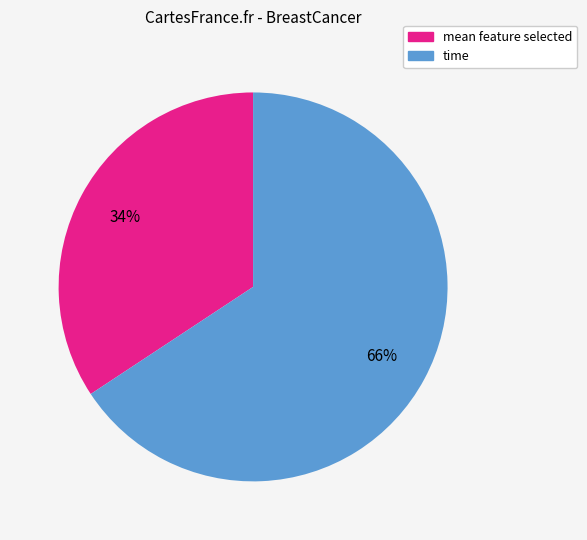

Is there any slice that represents more than half of the pie?

Yes